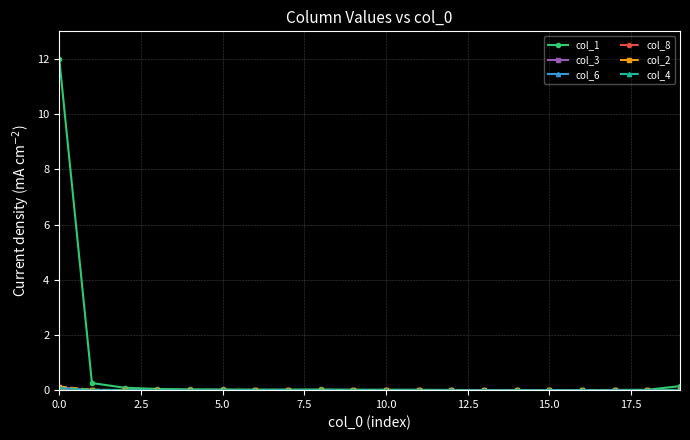

At how many categories does at least one series exceed 1?

1